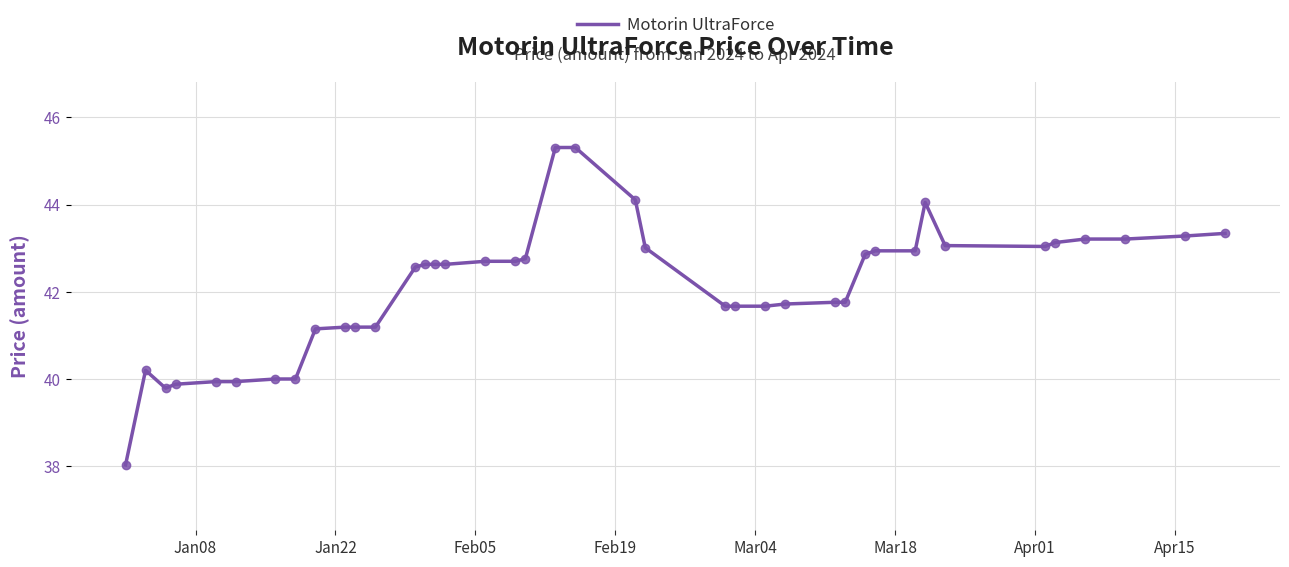

What is the greatest value displayed?

45.3